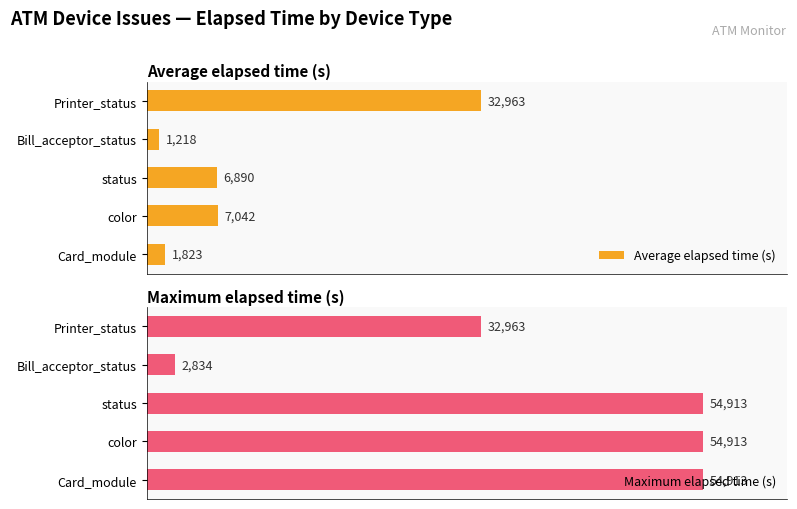

Which series has the largest range (max minus min)?

Maximum elapsed time (s)